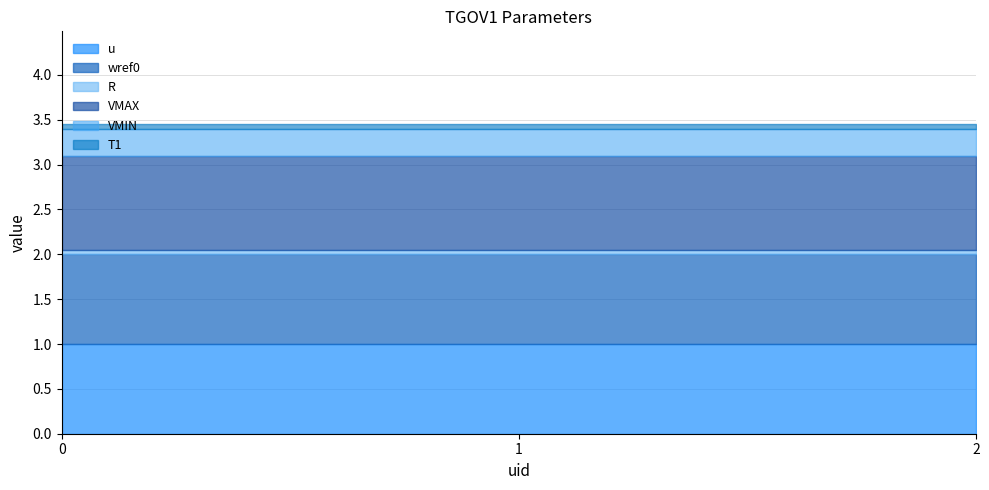

True or false: VMAX has a value of 1.7 at 2.

False